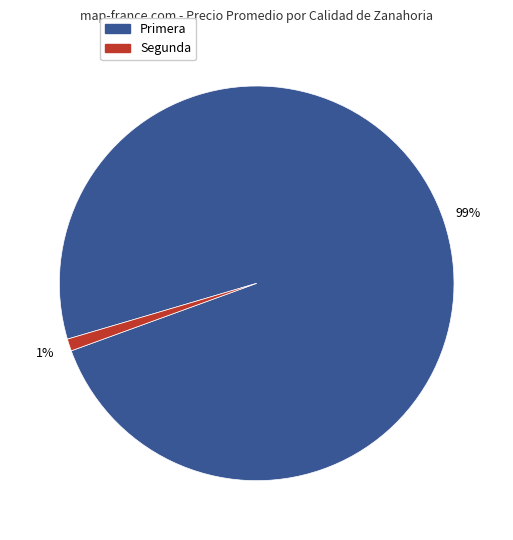

Is there any slice that represents more than half of the pie?

Yes